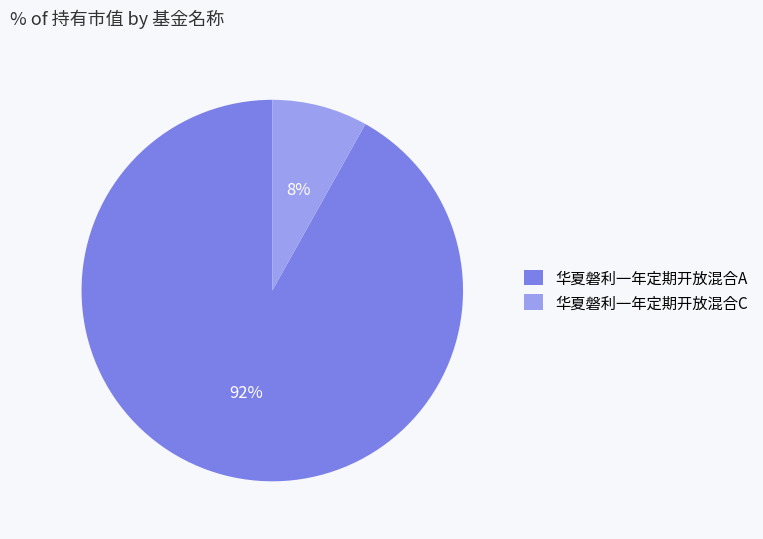

How many segments does this pie chart have?

2